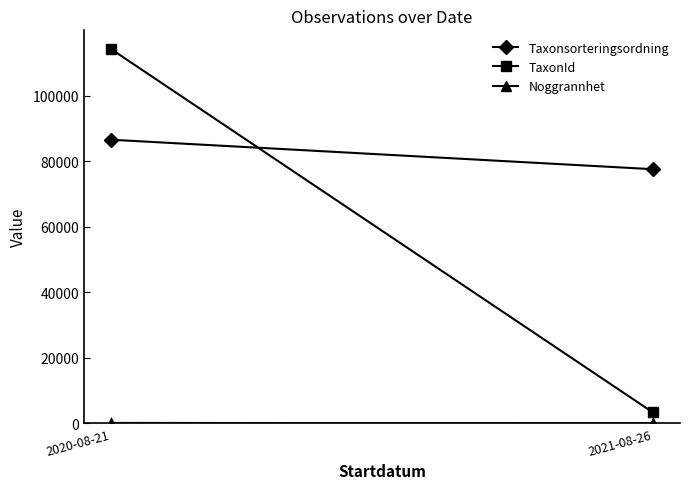

Count the number of data series in this chart.

3